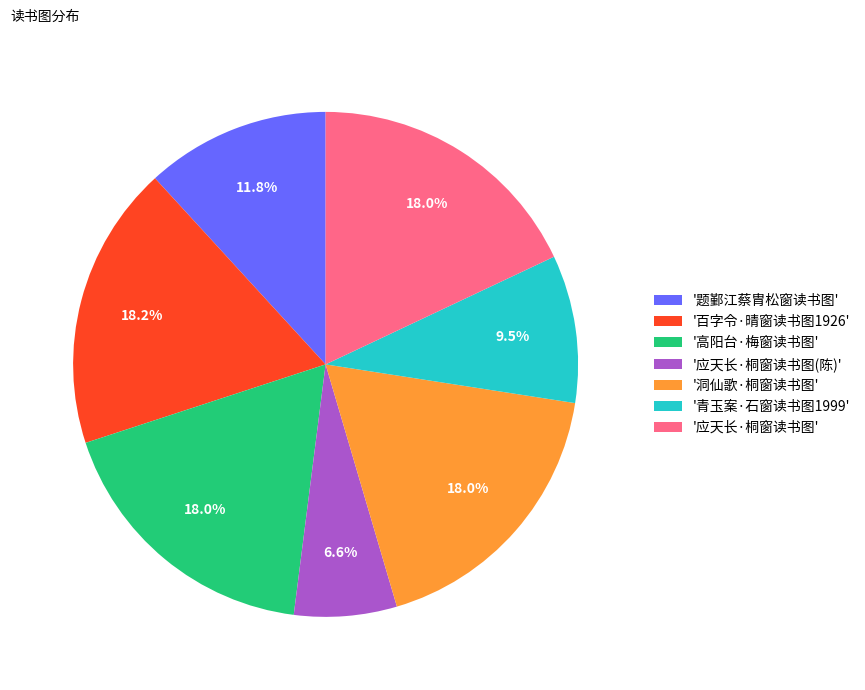

Do '应天长·桐窗读书图(陈)' and '百字令·晴窗读书图1926' together represent more than half of the pie?

No